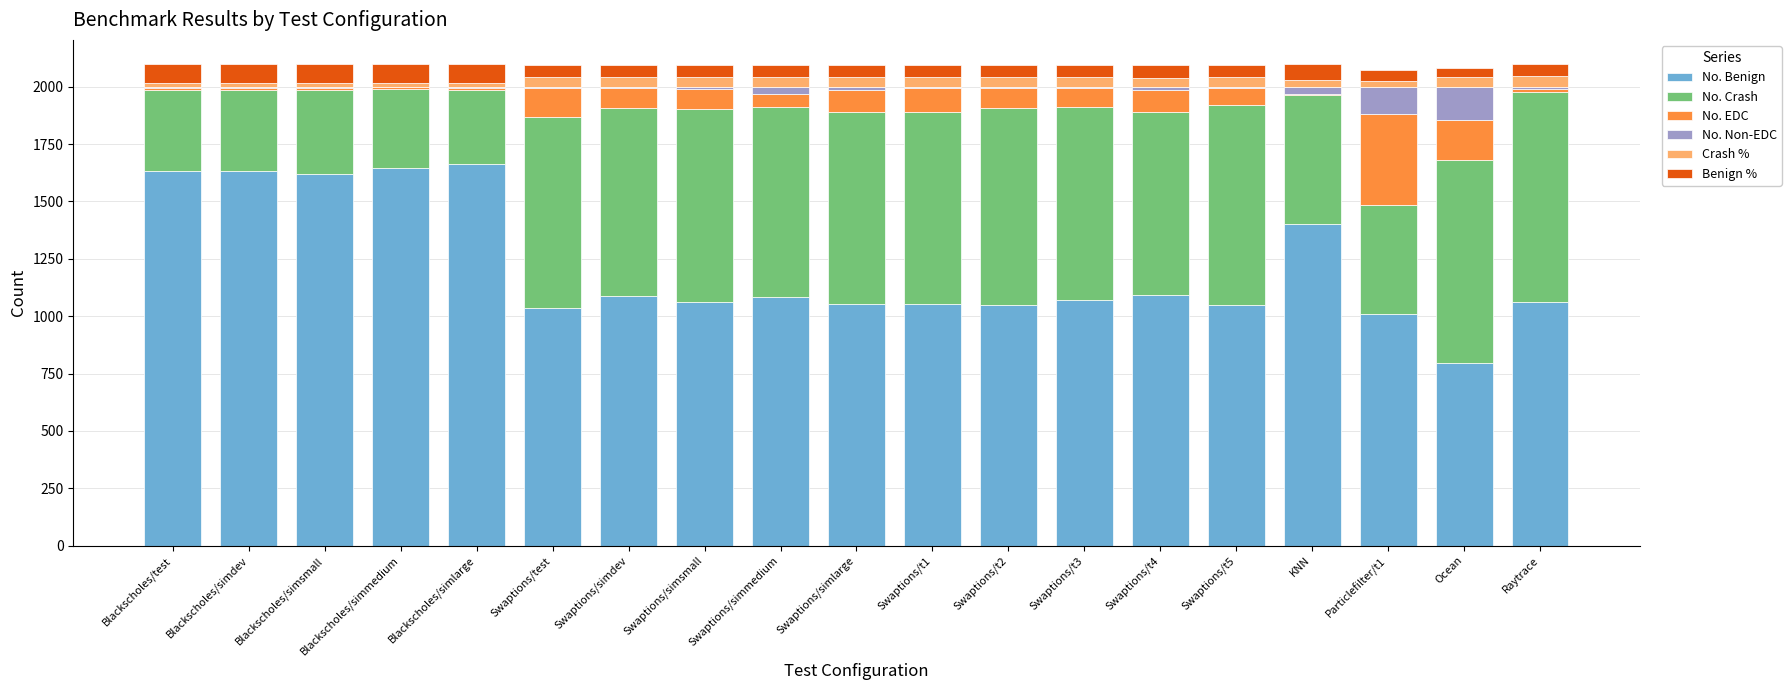

The value of No. Benign at Swaptions/simdev is 267.4. True or false?

False